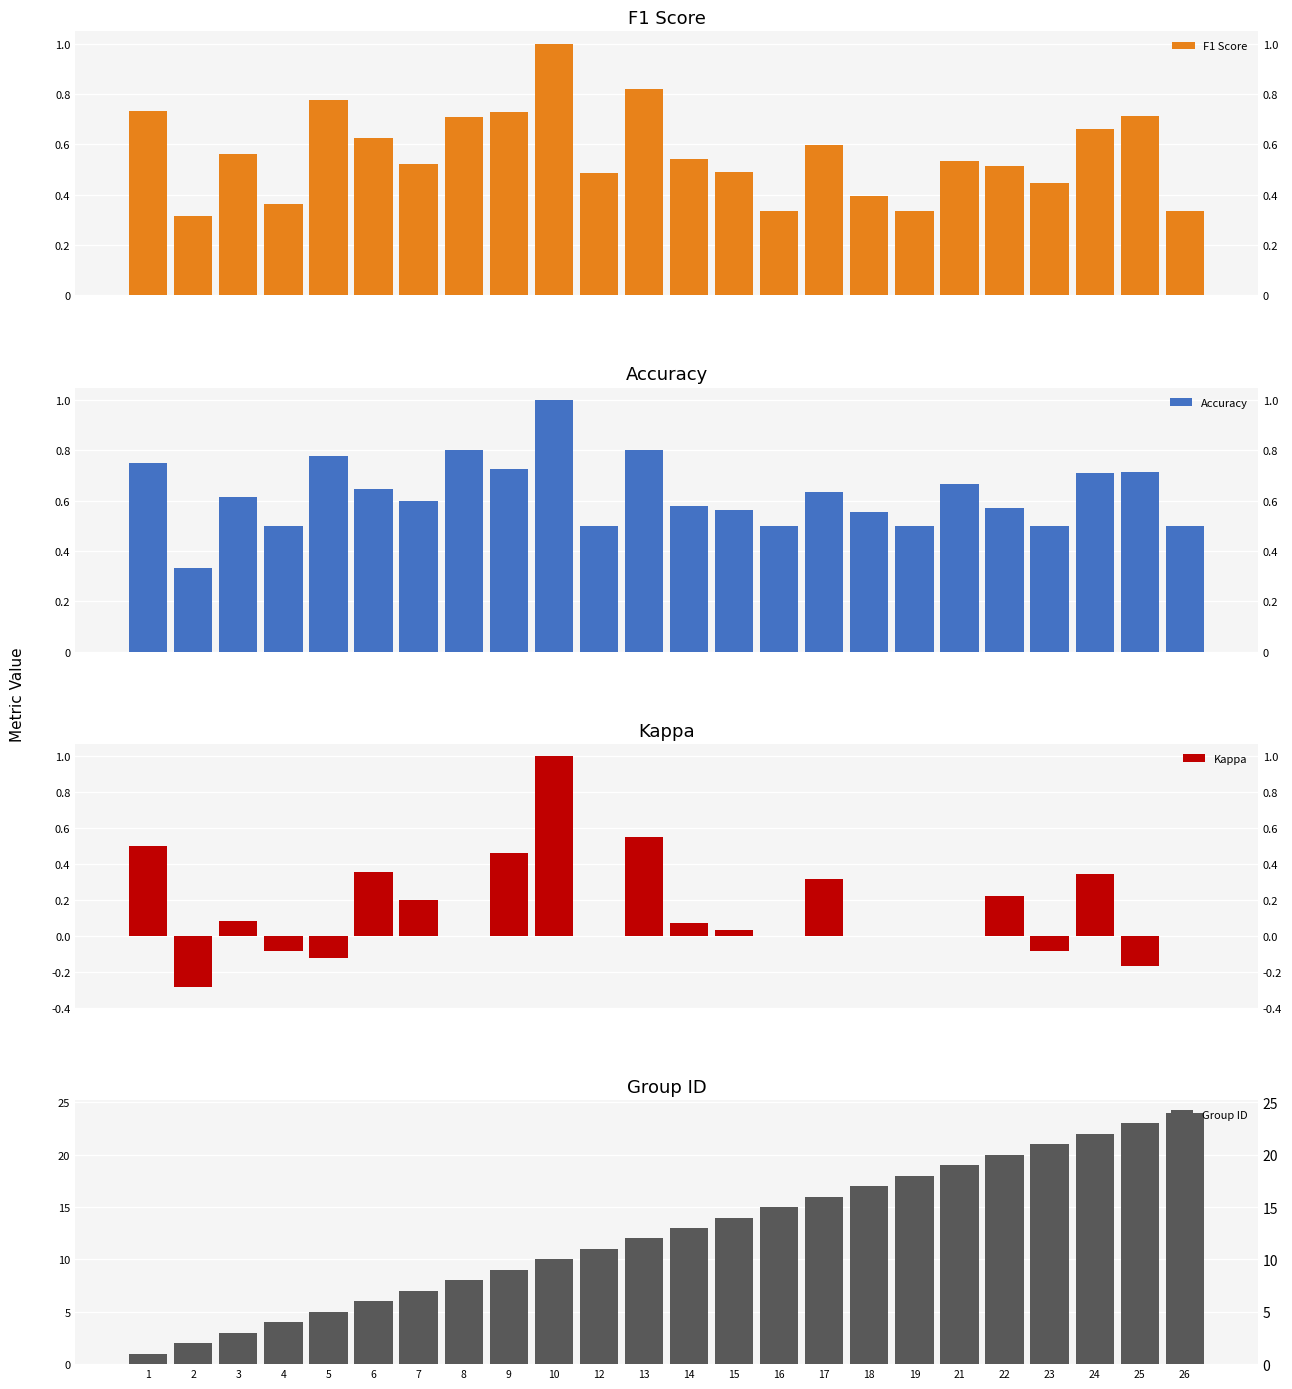

Which series has the largest range (max minus min)?

Group ID